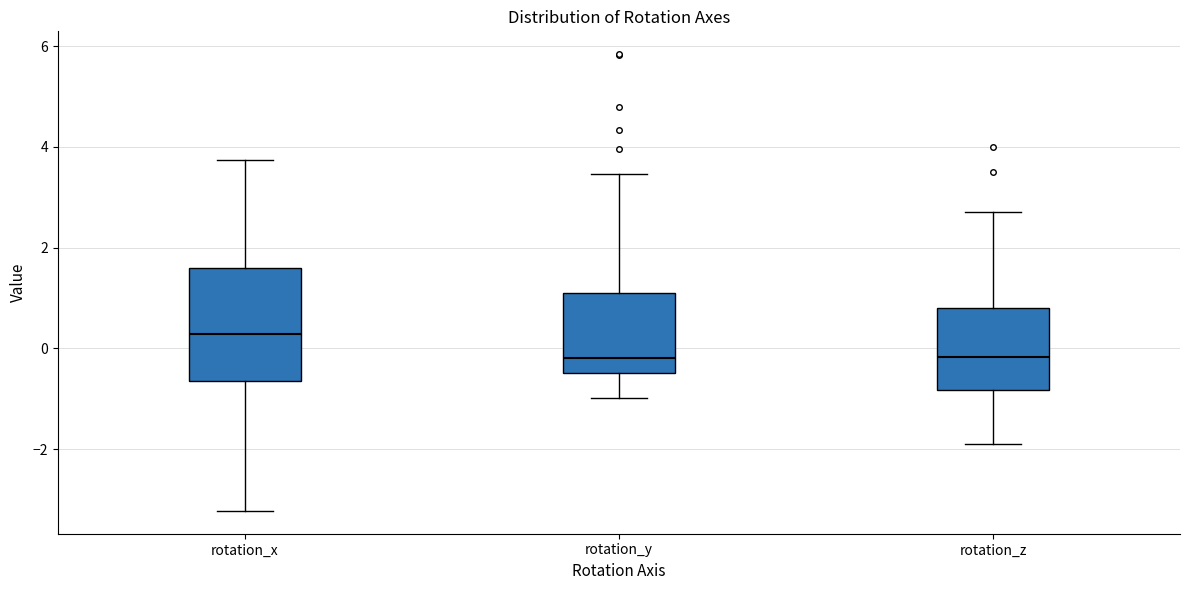

Reading left to right, read every box against the y-axis: the position of its median line, the range the box covers, and the ends of its whiskers. The values are not printed on the chart, so give them approximately, as read against the axis.

rotation_x: median 0.2, box -0.6 to 1.6, whiskers -3.2 to 3.8
rotation_y: median -0.2, box -0.4 to 1.2, whiskers -1.0 to 3.4
rotation_z: median -0.2, box -0.8 to 0.8, whiskers -1.8 to 2.8